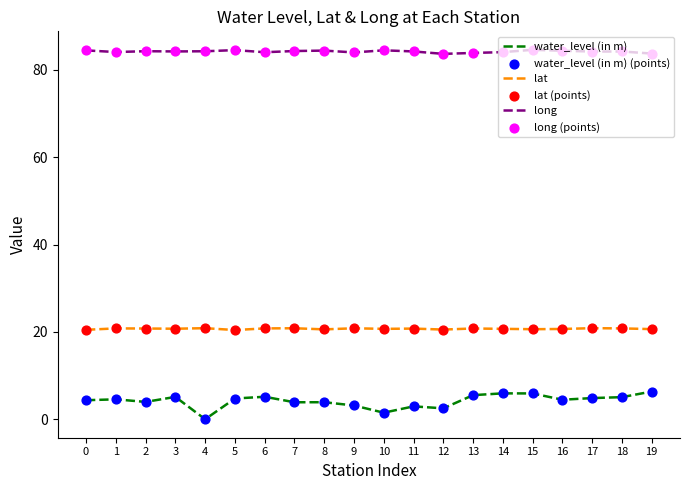

Which series has the largest range (max minus min)?

water_level (in m)